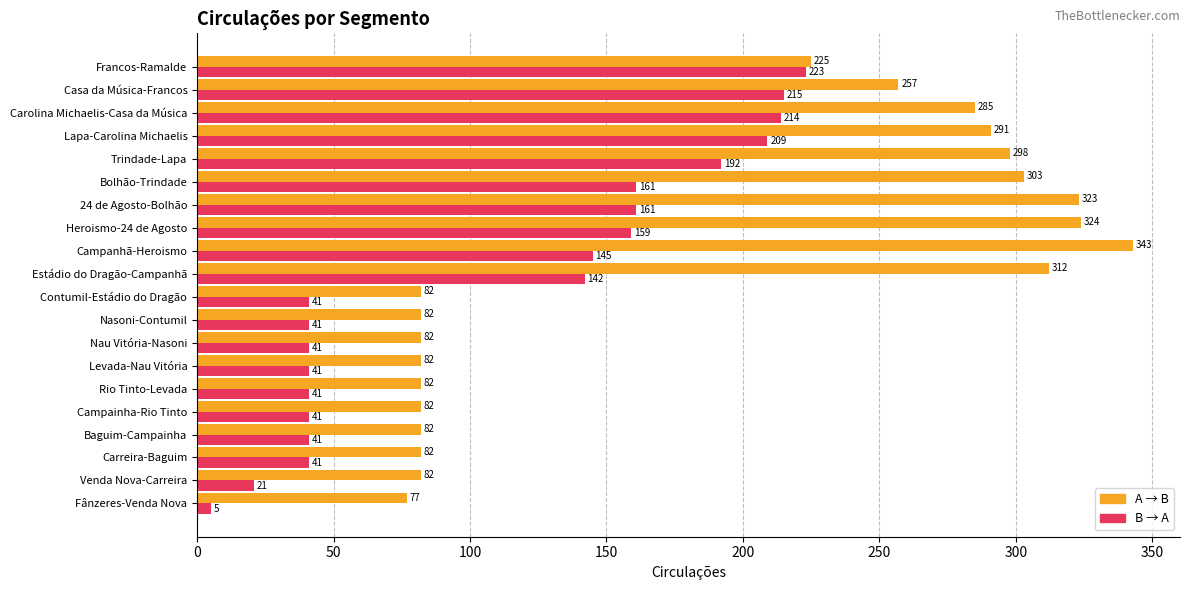

At which category is the sum across all series the highest?

Lapa-Carolina Michaelis